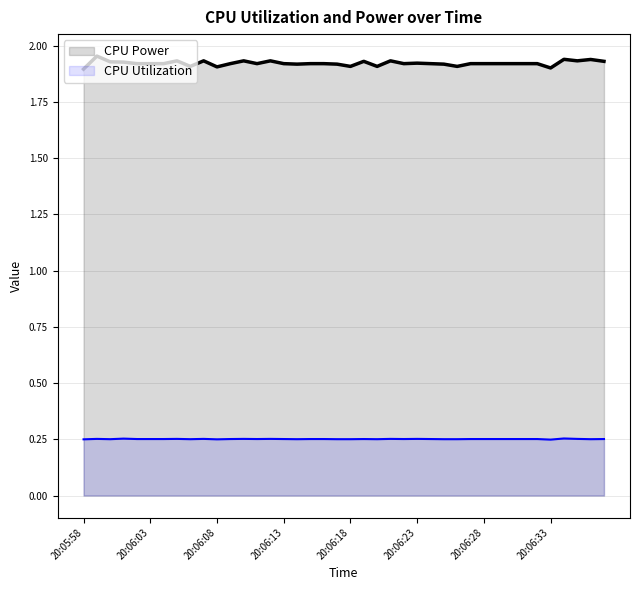

At which label is CPU Power closest to 1?

20:05:58